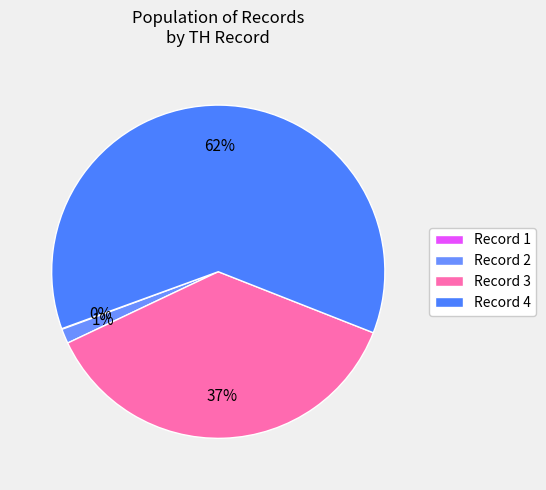

What is the smallest slice in the pie chart?

Record 1